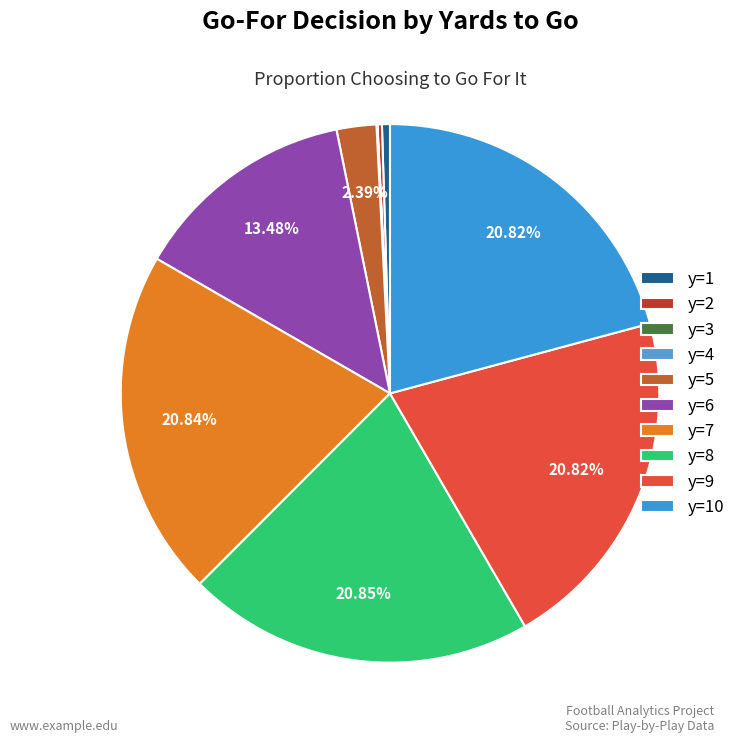

Count the number of slices in the pie.

10